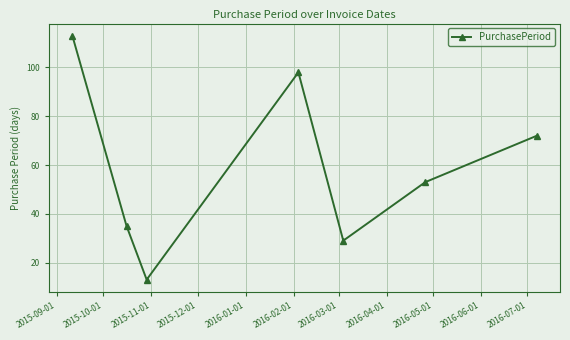

Reading left to right, extract all data points from this chart.

113	35	13	98	29	53	72